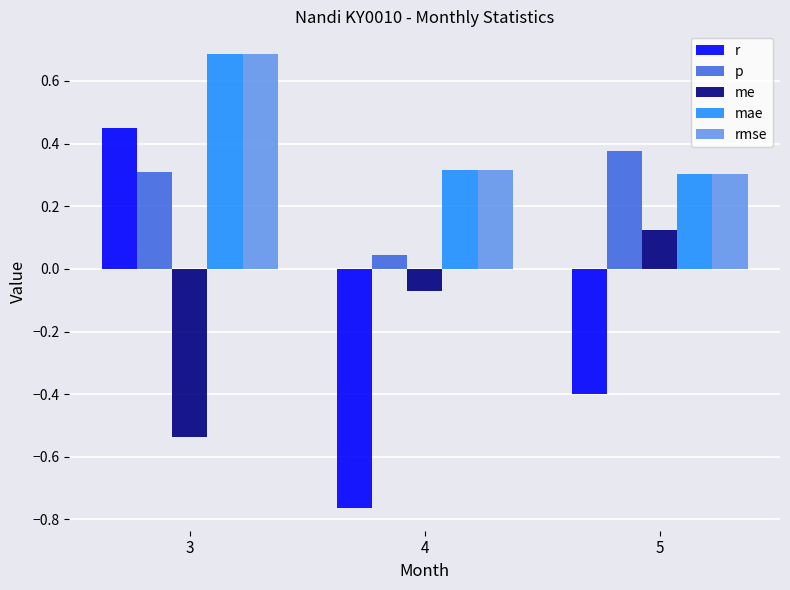

How many groups of bars are there?

3